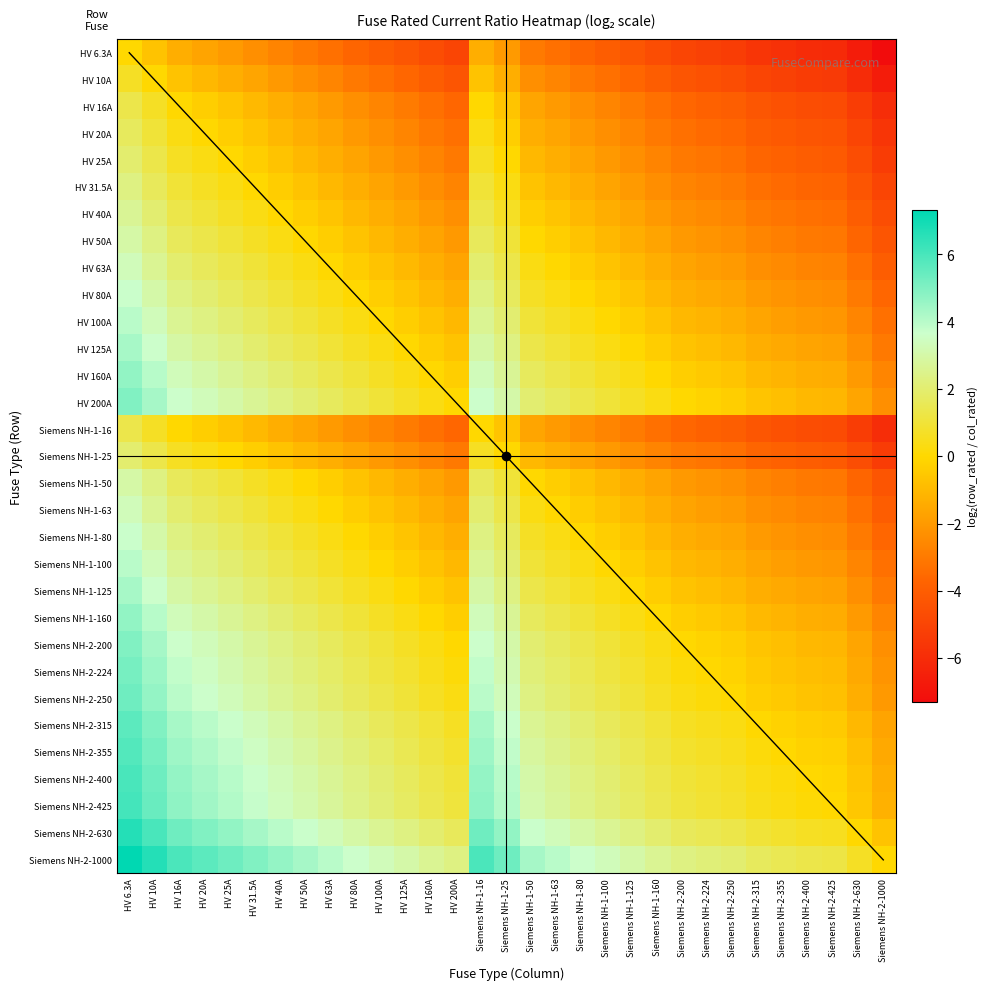

Reading right to left, list all the values displayed in this chart.

HV 6.3A: Siemens NH-2-1000=-7.3	Siemens NH-2-630=-6.6	Siemens NH-2-425=-6.1	Siemens NH-2-400=-6.0	Siemens NH-2-355=-5.8	Siemens NH-2-315=-5.6	Siemens NH-2-250=-5.3	Siemens NH-2-224=-5.2	Siemens NH-2-200=-5.0	Siemens NH-1-160=-4.7	Siemens NH-1-125=-4.3	Siemens NH-1-100=-4.0	Siemens NH-1-80=-3.7	Siemens NH-1-63=-3.3	Siemens NH-1-50=-3.0	Siemens NH-1-25=-2.0	Siemens NH-1-16=-1.3	HV 200A=-5.0	HV 160A=-4.7	HV 125A=-4.3	HV 100A=-4.0	HV 80A=-3.7	HV 63A=-3.3	HV 50A=-3.0	HV 40A=-2.7	HV 31.5A=-2.3	HV 25A=-2.0	HV 20A=-1.7	HV 16A=-1.3	HV 10A=-0.7	HV 6.3A=0.0
HV 10A: Siemens NH-2-1000=-6.6	Siemens NH-2-630=-6.0	Siemens NH-2-425=-5.4	Siemens NH-2-400=-5.3	Siemens NH-2-355=-5.1	Siemens NH-2-315=-5.0	Siemens NH-2-250=-4.6	Siemens NH-2-224=-4.5	Siemens NH-2-200=-4.3	Siemens NH-1-160=-4.0	Siemens NH-1-125=-3.6	Siemens NH-1-100=-3.3	Siemens NH-1-80=-3.0	Siemens NH-1-63=-2.7	Siemens NH-1-50=-2.3	Siemens NH-1-25=-1.3	Siemens NH-1-16=-0.7	HV 200A=-4.3	HV 160A=-4.0	HV 125A=-3.6	HV 100A=-3.3	HV 80A=-3.0	HV 63A=-2.7	HV 50A=-2.3	HV 40A=-2.0	HV 31.5A=-1.7	HV 25A=-1.3	HV 20A=-1.0	HV 16A=-0.7	HV 10A=0.0	HV 6.3A=0.7
HV 16A: Siemens NH-2-1000=-6.0	Siemens NH-2-630=-5.3	Siemens NH-2-425=-4.7	Siemens NH-2-400=-4.6	Siemens NH-2-355=-4.5	Siemens NH-2-315=-4.3	Siemens NH-2-250=-4.0	Siemens NH-2-224=-3.8	Siemens NH-2-200=-3.6	Siemens NH-1-160=-3.3	Siemens NH-1-125=-3.0	Siemens NH-1-100=-2.6	Siemens NH-1-80=-2.3	Siemens NH-1-63=-2.0	Siemens NH-1-50=-1.6	Siemens NH-1-25=-0.6	Siemens NH-1-16=0.0	HV 200A=-3.6	HV 160A=-3.3	HV 125A=-3.0	HV 100A=-2.6	HV 80A=-2.3	HV 63A=-2.0	HV 50A=-1.6	HV 40A=-1.3	HV 31.5A=-1.0	HV 25A=-0.6	HV 20A=-0.3	HV 16A=0.0	HV 10A=0.7	HV 6.3A=1.3
HV 20A: Siemens NH-2-1000=-5.6	Siemens NH-2-630=-5.0	Siemens NH-2-425=-4.4	Siemens NH-2-400=-4.3	Siemens NH-2-355=-4.1	Siemens NH-2-315=-4.0	Siemens NH-2-250=-3.6	Siemens NH-2-224=-3.5	Siemens NH-2-200=-3.3	Siemens NH-1-160=-3.0	Siemens NH-1-125=-2.6	Siemens NH-1-100=-2.3	Siemens NH-1-80=-2.0	Siemens NH-1-63=-1.7	Siemens NH-1-50=-1.3	Siemens NH-1-25=-0.3	Siemens NH-1-16=0.3	HV 200A=-3.3	HV 160A=-3.0	HV 125A=-2.6	HV 100A=-2.3	HV 80A=-2.0	HV 63A=-1.7	HV 50A=-1.3	HV 40A=-1.0	HV 31.5A=-0.7	HV 25A=-0.3	HV 20A=0.0	HV 16A=0.3	HV 10A=1.0	HV 6.3A=1.7
HV 25A: Siemens NH-2-1000=-5.3	Siemens NH-2-630=-4.7	Siemens NH-2-425=-4.1	Siemens NH-2-400=-4.0	Siemens NH-2-355=-3.8	Siemens NH-2-315=-3.7	Siemens NH-2-250=-3.3	Siemens NH-2-224=-3.2	Siemens NH-2-200=-3.0	Siemens NH-1-160=-2.7	Siemens NH-1-125=-2.3	Siemens NH-1-100=-2.0	Siemens NH-1-80=-1.7	Siemens NH-1-63=-1.3	Siemens NH-1-50=-1.0	Siemens NH-1-25=0.0	Siemens NH-1-16=0.6	HV 200A=-3.0	HV 160A=-2.7	HV 125A=-2.3	HV 100A=-2.0	HV 80A=-1.7	HV 63A=-1.3	HV 50A=-1.0	HV 40A=-0.7	HV 31.5A=-0.3	HV 25A=0.0	HV 20A=0.3	HV 16A=0.6	HV 10A=1.3	HV 6.3A=2.0
HV 31.5A: Siemens NH-2-1000=-5.0	Siemens NH-2-630=-4.3	Siemens NH-2-425=-3.8	Siemens NH-2-400=-3.7	Siemens NH-2-355=-3.5	Siemens NH-2-315=-3.3	Siemens NH-2-250=-3.0	Siemens NH-2-224=-2.8	Siemens NH-2-200=-2.7	Siemens NH-1-160=-2.3	Siemens NH-1-125=-2.0	Siemens NH-1-100=-1.7	Siemens NH-1-80=-1.3	Siemens NH-1-63=-1.0	Siemens NH-1-50=-0.7	Siemens NH-1-25=0.3	Siemens NH-1-16=1.0	HV 200A=-2.7	HV 160A=-2.3	HV 125A=-2.0	HV 100A=-1.7	HV 80A=-1.3	HV 63A=-1.0	HV 50A=-0.7	HV 40A=-0.3	HV 31.5A=0.0	HV 25A=0.3	HV 20A=0.7	HV 16A=1.0	HV 10A=1.7	HV 6.3A=2.3
HV 40A: Siemens NH-2-1000=-4.6	Siemens NH-2-630=-4.0	Siemens NH-2-425=-3.4	Siemens NH-2-400=-3.3	Siemens NH-2-355=-3.1	Siemens NH-2-315=-3.0	Siemens NH-2-250=-2.6	Siemens NH-2-224=-2.5	Siemens NH-2-200=-2.3	Siemens NH-1-160=-2.0	Siemens NH-1-125=-1.6	Siemens NH-1-100=-1.3	Siemens NH-1-80=-1.0	Siemens NH-1-63=-0.7	Siemens NH-1-50=-0.3	Siemens NH-1-25=0.7	Siemens NH-1-16=1.3	HV 200A=-2.3	HV 160A=-2.0	HV 125A=-1.6	HV 100A=-1.3	HV 80A=-1.0	HV 63A=-0.7	HV 50A=-0.3	HV 40A=0.0	HV 31.5A=0.3	HV 25A=0.7	HV 20A=1.0	HV 16A=1.3	HV 10A=2.0	HV 6.3A=2.7
HV 50A: Siemens NH-2-1000=-4.3	Siemens NH-2-630=-3.7	Siemens NH-2-425=-3.1	Siemens NH-2-400=-3.0	Siemens NH-2-355=-2.8	Siemens NH-2-315=-2.7	Siemens NH-2-250=-2.3	Siemens NH-2-224=-2.2	Siemens NH-2-200=-2.0	Siemens NH-1-160=-1.7	Siemens NH-1-125=-1.3	Siemens NH-1-100=-1.0	Siemens NH-1-80=-0.7	Siemens NH-1-63=-0.3	Siemens NH-1-50=0.0	Siemens NH-1-25=1.0	Siemens NH-1-16=1.6	HV 200A=-2.0	HV 160A=-1.7	HV 125A=-1.3	HV 100A=-1.0	HV 80A=-0.7	HV 63A=-0.3	HV 50A=0.0	HV 40A=0.3	HV 31.5A=0.7	HV 25A=1.0	HV 20A=1.3	HV 16A=1.6	HV 10A=2.3	HV 6.3A=3.0
HV 63A: Siemens NH-2-1000=-4.0	Siemens NH-2-630=-3.3	Siemens NH-2-425=-2.8	Siemens NH-2-400=-2.7	Siemens NH-2-355=-2.5	Siemens NH-2-315=-2.3	Siemens NH-2-250=-2.0	Siemens NH-2-224=-1.8	Siemens NH-2-200=-1.7	Siemens NH-1-160=-1.3	Siemens NH-1-125=-1.0	Siemens NH-1-100=-0.7	Siemens NH-1-80=-0.3	Siemens NH-1-63=0.0	Siemens NH-1-50=0.3	Siemens NH-1-25=1.3	Siemens NH-1-16=2.0	HV 200A=-1.7	HV 160A=-1.3	HV 125A=-1.0	HV 100A=-0.7	HV 80A=-0.3	HV 63A=0.0	HV 50A=0.3	HV 40A=0.7	HV 31.5A=1.0	HV 25A=1.3	HV 20A=1.7	HV 16A=2.0	HV 10A=2.7	HV 6.3A=3.3
HV 80A: Siemens NH-2-1000=-3.6	Siemens NH-2-630=-3.0	Siemens NH-2-425=-2.4	Siemens NH-2-400=-2.3	Siemens NH-2-355=-2.1	Siemens NH-2-315=-2.0	Siemens NH-2-250=-1.6	Siemens NH-2-224=-1.5	Siemens NH-2-200=-1.3	Siemens NH-1-160=-1.0	Siemens NH-1-125=-0.6	Siemens NH-1-100=-0.3	Siemens NH-1-80=0.0	Siemens NH-1-63=0.3	Siemens NH-1-50=0.7	Siemens NH-1-25=1.7	Siemens NH-1-16=2.3	HV 200A=-1.3	HV 160A=-1.0	HV 125A=-0.6	HV 100A=-0.3	HV 80A=0.0	HV 63A=0.3	HV 50A=0.7	HV 40A=1.0	HV 31.5A=1.3	HV 25A=1.7	HV 20A=2.0	HV 16A=2.3	HV 10A=3.0	HV 6.3A=3.7
HV 100A: Siemens NH-2-1000=-3.3	Siemens NH-2-630=-2.7	Siemens NH-2-425=-2.1	Siemens NH-2-400=-2.0	Siemens NH-2-355=-1.8	Siemens NH-2-315=-1.7	Siemens NH-2-250=-1.3	Siemens NH-2-224=-1.2	Siemens NH-2-200=-1.0	Siemens NH-1-160=-0.7	Siemens NH-1-125=-0.3	Siemens NH-1-100=0.0	Siemens NH-1-80=0.3	Siemens NH-1-63=0.7	Siemens NH-1-50=1.0	Siemens NH-1-25=2.0	Siemens NH-1-16=2.6	HV 200A=-1.0	HV 160A=-0.7	HV 125A=-0.3	HV 100A=0.0	HV 80A=0.3	HV 63A=0.7	HV 50A=1.0	HV 40A=1.3	HV 31.5A=1.7	HV 25A=2.0	HV 20A=2.3	HV 16A=2.6	HV 10A=3.3	HV 6.3A=4.0
HV 125A: Siemens NH-2-1000=-3.0	Siemens NH-2-630=-2.3	Siemens NH-2-425=-1.8	Siemens NH-2-400=-1.7	Siemens NH-2-355=-1.5	Siemens NH-2-315=-1.3	Siemens NH-2-250=-1.0	Siemens NH-2-224=-0.8	Siemens NH-2-200=-0.7	Siemens NH-1-160=-0.4	Siemens NH-1-125=0.0	Siemens NH-1-100=0.3	Siemens NH-1-80=0.6	Siemens NH-1-63=1.0	Siemens NH-1-50=1.3	Siemens NH-1-25=2.3	Siemens NH-1-16=3.0	HV 200A=-0.7	HV 160A=-0.4	HV 125A=0.0	HV 100A=0.3	HV 80A=0.6	HV 63A=1.0	HV 50A=1.3	HV 40A=1.6	HV 31.5A=2.0	HV 25A=2.3	HV 20A=2.6	HV 16A=3.0	HV 10A=3.6	HV 6.3A=4.3
HV 160A: Siemens NH-2-1000=-2.6	Siemens NH-2-630=-2.0	Siemens NH-2-425=-1.4	Siemens NH-2-400=-1.3	Siemens NH-2-355=-1.1	Siemens NH-2-315=-1.0	Siemens NH-2-250=-0.6	Siemens NH-2-224=-0.5	Siemens NH-2-200=-0.3	Siemens NH-1-160=0.0	Siemens NH-1-125=0.4	Siemens NH-1-100=0.7	Siemens NH-1-80=1.0	Siemens NH-1-63=1.3	Siemens NH-1-50=1.7	Siemens NH-1-25=2.7	Siemens NH-1-16=3.3	HV 200A=-0.3	HV 160A=0.0	HV 125A=0.4	HV 100A=0.7	HV 80A=1.0	HV 63A=1.3	HV 50A=1.7	HV 40A=2.0	HV 31.5A=2.3	HV 25A=2.7	HV 20A=3.0	HV 16A=3.3	HV 10A=4.0	HV 6.3A=4.7
HV 200A: Siemens NH-2-1000=-2.3	Siemens NH-2-630=-1.7	Siemens NH-2-425=-1.1	Siemens NH-2-400=-1.0	Siemens NH-2-355=-0.8	Siemens NH-2-315=-0.7	Siemens NH-2-250=-0.3	Siemens NH-2-224=-0.2	Siemens NH-2-200=0.0	Siemens NH-1-160=0.3	Siemens NH-1-125=0.7	Siemens NH-1-100=1.0	Siemens NH-1-80=1.3	Siemens NH-1-63=1.7	Siemens NH-1-50=2.0	Siemens NH-1-25=3.0	Siemens NH-1-16=3.6	HV 200A=0.0	HV 160A=0.3	HV 125A=0.7	HV 100A=1.0	HV 80A=1.3	HV 63A=1.7	HV 50A=2.0	HV 40A=2.3	HV 31.5A=2.7	HV 25A=3.0	HV 20A=3.3	HV 16A=3.6	HV 10A=4.3	HV 6.3A=5.0
Siemens NH-1-16: Siemens NH-2-1000=-6.0	Siemens NH-2-630=-5.3	Siemens NH-2-425=-4.7	Siemens NH-2-400=-4.6	Siemens NH-2-355=-4.5	Siemens NH-2-315=-4.3	Siemens NH-2-250=-4.0	Siemens NH-2-224=-3.8	Siemens NH-2-200=-3.6	Siemens NH-1-160=-3.3	Siemens NH-1-125=-3.0	Siemens NH-1-100=-2.6	Siemens NH-1-80=-2.3	Siemens NH-1-63=-2.0	Siemens NH-1-50=-1.6	Siemens NH-1-25=-0.6	Siemens NH-1-16=0.0	HV 200A=-3.6	HV 160A=-3.3	HV 125A=-3.0	HV 100A=-2.6	HV 80A=-2.3	HV 63A=-2.0	HV 50A=-1.6	HV 40A=-1.3	HV 31.5A=-1.0	HV 25A=-0.6	HV 20A=-0.3	HV 16A=0.0	HV 10A=0.7	HV 6.3A=1.3
Siemens NH-1-25: Siemens NH-2-1000=-5.3	Siemens NH-2-630=-4.7	Siemens NH-2-425=-4.1	Siemens NH-2-400=-4.0	Siemens NH-2-355=-3.8	Siemens NH-2-315=-3.7	Siemens NH-2-250=-3.3	Siemens NH-2-224=-3.2	Siemens NH-2-200=-3.0	Siemens NH-1-160=-2.7	Siemens NH-1-125=-2.3	Siemens NH-1-100=-2.0	Siemens NH-1-80=-1.7	Siemens NH-1-63=-1.3	Siemens NH-1-50=-1.0	Siemens NH-1-25=0.0	Siemens NH-1-16=0.6	HV 200A=-3.0	HV 160A=-2.7	HV 125A=-2.3	HV 100A=-2.0	HV 80A=-1.7	HV 63A=-1.3	HV 50A=-1.0	HV 40A=-0.7	HV 31.5A=-0.3	HV 25A=0.0	HV 20A=0.3	HV 16A=0.6	HV 10A=1.3	HV 6.3A=2.0
Siemens NH-1-50: Siemens NH-2-1000=-4.3	Siemens NH-2-630=-3.7	Siemens NH-2-425=-3.1	Siemens NH-2-400=-3.0	Siemens NH-2-355=-2.8	Siemens NH-2-315=-2.7	Siemens NH-2-250=-2.3	Siemens NH-2-224=-2.2	Siemens NH-2-200=-2.0	Siemens NH-1-160=-1.7	Siemens NH-1-125=-1.3	Siemens NH-1-100=-1.0	Siemens NH-1-80=-0.7	Siemens NH-1-63=-0.3	Siemens NH-1-50=0.0	Siemens NH-1-25=1.0	Siemens NH-1-16=1.6	HV 200A=-2.0	HV 160A=-1.7	HV 125A=-1.3	HV 100A=-1.0	HV 80A=-0.7	HV 63A=-0.3	HV 50A=0.0	HV 40A=0.3	HV 31.5A=0.7	HV 25A=1.0	HV 20A=1.3	HV 16A=1.6	HV 10A=2.3	HV 6.3A=3.0
Siemens NH-1-63: Siemens NH-2-1000=-4.0	Siemens NH-2-630=-3.3	Siemens NH-2-425=-2.8	Siemens NH-2-400=-2.7	Siemens NH-2-355=-2.5	Siemens NH-2-315=-2.3	Siemens NH-2-250=-2.0	Siemens NH-2-224=-1.8	Siemens NH-2-200=-1.7	Siemens NH-1-160=-1.3	Siemens NH-1-125=-1.0	Siemens NH-1-100=-0.7	Siemens NH-1-80=-0.3	Siemens NH-1-63=0.0	Siemens NH-1-50=0.3	Siemens NH-1-25=1.3	Siemens NH-1-16=2.0	HV 200A=-1.7	HV 160A=-1.3	HV 125A=-1.0	HV 100A=-0.7	HV 80A=-0.3	HV 63A=0.0	HV 50A=0.3	HV 40A=0.7	HV 31.5A=1.0	HV 25A=1.3	HV 20A=1.7	HV 16A=2.0	HV 10A=2.7	HV 6.3A=3.3
Siemens NH-1-80: Siemens NH-2-1000=-3.6	Siemens NH-2-630=-3.0	Siemens NH-2-425=-2.4	Siemens NH-2-400=-2.3	Siemens NH-2-355=-2.1	Siemens NH-2-315=-2.0	Siemens NH-2-250=-1.6	Siemens NH-2-224=-1.5	Siemens NH-2-200=-1.3	Siemens NH-1-160=-1.0	Siemens NH-1-125=-0.6	Siemens NH-1-100=-0.3	Siemens NH-1-80=0.0	Siemens NH-1-63=0.3	Siemens NH-1-50=0.7	Siemens NH-1-25=1.7	Siemens NH-1-16=2.3	HV 200A=-1.3	HV 160A=-1.0	HV 125A=-0.6	HV 100A=-0.3	HV 80A=0.0	HV 63A=0.3	HV 50A=0.7	HV 40A=1.0	HV 31.5A=1.3	HV 25A=1.7	HV 20A=2.0	HV 16A=2.3	HV 10A=3.0	HV 6.3A=3.7
Siemens NH-1-100: Siemens NH-2-1000=-3.3	Siemens NH-2-630=-2.7	Siemens NH-2-425=-2.1	Siemens NH-2-400=-2.0	Siemens NH-2-355=-1.8	Siemens NH-2-315=-1.7	Siemens NH-2-250=-1.3	Siemens NH-2-224=-1.2	Siemens NH-2-200=-1.0	Siemens NH-1-160=-0.7	Siemens NH-1-125=-0.3	Siemens NH-1-100=0.0	Siemens NH-1-80=0.3	Siemens NH-1-63=0.7	Siemens NH-1-50=1.0	Siemens NH-1-25=2.0	Siemens NH-1-16=2.6	HV 200A=-1.0	HV 160A=-0.7	HV 125A=-0.3	HV 100A=0.0	HV 80A=0.3	HV 63A=0.7	HV 50A=1.0	HV 40A=1.3	HV 31.5A=1.7	HV 25A=2.0	HV 20A=2.3	HV 16A=2.6	HV 10A=3.3	HV 6.3A=4.0
Siemens NH-1-125: Siemens NH-2-1000=-3.0	Siemens NH-2-630=-2.3	Siemens NH-2-425=-1.8	Siemens NH-2-400=-1.7	Siemens NH-2-355=-1.5	Siemens NH-2-315=-1.3	Siemens NH-2-250=-1.0	Siemens NH-2-224=-0.8	Siemens NH-2-200=-0.7	Siemens NH-1-160=-0.4	Siemens NH-1-125=0.0	Siemens NH-1-100=0.3	Siemens NH-1-80=0.6	Siemens NH-1-63=1.0	Siemens NH-1-50=1.3	Siemens NH-1-25=2.3	Siemens NH-1-16=3.0	HV 200A=-0.7	HV 160A=-0.4	HV 125A=0.0	HV 100A=0.3	HV 80A=0.6	HV 63A=1.0	HV 50A=1.3	HV 40A=1.6	HV 31.5A=2.0	HV 25A=2.3	HV 20A=2.6	HV 16A=3.0	HV 10A=3.6	HV 6.3A=4.3
Siemens NH-1-160: Siemens NH-2-1000=-2.6	Siemens NH-2-630=-2.0	Siemens NH-2-425=-1.4	Siemens NH-2-400=-1.3	Siemens NH-2-355=-1.1	Siemens NH-2-315=-1.0	Siemens NH-2-250=-0.6	Siemens NH-2-224=-0.5	Siemens NH-2-200=-0.3	Siemens NH-1-160=0.0	Siemens NH-1-125=0.4	Siemens NH-1-100=0.7	Siemens NH-1-80=1.0	Siemens NH-1-63=1.3	Siemens NH-1-50=1.7	Siemens NH-1-25=2.7	Siemens NH-1-16=3.3	HV 200A=-0.3	HV 160A=0.0	HV 125A=0.4	HV 100A=0.7	HV 80A=1.0	HV 63A=1.3	HV 50A=1.7	HV 40A=2.0	HV 31.5A=2.3	HV 25A=2.7	HV 20A=3.0	HV 16A=3.3	HV 10A=4.0	HV 6.3A=4.7
Siemens NH-2-200: Siemens NH-2-1000=-2.3	Siemens NH-2-630=-1.7	Siemens NH-2-425=-1.1	Siemens NH-2-400=-1.0	Siemens NH-2-355=-0.8	Siemens NH-2-315=-0.7	Siemens NH-2-250=-0.3	Siemens NH-2-224=-0.2	Siemens NH-2-200=0.0	Siemens NH-1-160=0.3	Siemens NH-1-125=0.7	Siemens NH-1-100=1.0	Siemens NH-1-80=1.3	Siemens NH-1-63=1.7	Siemens NH-1-50=2.0	Siemens NH-1-25=3.0	Siemens NH-1-16=3.6	HV 200A=0.0	HV 160A=0.3	HV 125A=0.7	HV 100A=1.0	HV 80A=1.3	HV 63A=1.7	HV 50A=2.0	HV 40A=2.3	HV 31.5A=2.7	HV 25A=3.0	HV 20A=3.3	HV 16A=3.6	HV 10A=4.3	HV 6.3A=5.0
Siemens NH-2-224: Siemens NH-2-1000=-2.2	Siemens NH-2-630=-1.5	Siemens NH-2-425=-0.9	Siemens NH-2-400=-0.8	Siemens NH-2-355=-0.7	Siemens NH-2-315=-0.5	Siemens NH-2-250=-0.2	Siemens NH-2-224=0.0	Siemens NH-2-200=0.2	Siemens NH-1-160=0.5	Siemens NH-1-125=0.8	Siemens NH-1-100=1.2	Siemens NH-1-80=1.5	Siemens NH-1-63=1.8	Siemens NH-1-50=2.2	Siemens NH-1-25=3.2	Siemens NH-1-16=3.8	HV 200A=0.2	HV 160A=0.5	HV 125A=0.8	HV 100A=1.2	HV 80A=1.5	HV 63A=1.8	HV 50A=2.2	HV 40A=2.5	HV 31.5A=2.8	HV 25A=3.2	HV 20A=3.5	HV 16A=3.8	HV 10A=4.5	HV 6.3A=5.2
Siemens NH-2-250: Siemens NH-2-1000=-2.0	Siemens NH-2-630=-1.3	Siemens NH-2-425=-0.8	Siemens NH-2-400=-0.7	Siemens NH-2-355=-0.5	Siemens NH-2-315=-0.3	Siemens NH-2-250=0.0	Siemens NH-2-224=0.2	Siemens NH-2-200=0.3	Siemens NH-1-160=0.6	Siemens NH-1-125=1.0	Siemens NH-1-100=1.3	Siemens NH-1-80=1.6	Siemens NH-1-63=2.0	Siemens NH-1-50=2.3	Siemens NH-1-25=3.3	Siemens NH-1-16=4.0	HV 200A=0.3	HV 160A=0.6	HV 125A=1.0	HV 100A=1.3	HV 80A=1.6	HV 63A=2.0	HV 50A=2.3	HV 40A=2.6	HV 31.5A=3.0	HV 25A=3.3	HV 20A=3.6	HV 16A=4.0	HV 10A=4.6	HV 6.3A=5.3
Siemens NH-2-315: Siemens NH-2-1000=-1.7	Siemens NH-2-630=-1.0	Siemens NH-2-425=-0.4	Siemens NH-2-400=-0.3	Siemens NH-2-355=-0.2	Siemens NH-2-315=0.0	Siemens NH-2-250=0.3	Siemens NH-2-224=0.5	Siemens NH-2-200=0.7	Siemens NH-1-160=1.0	Siemens NH-1-125=1.3	Siemens NH-1-100=1.7	Siemens NH-1-80=2.0	Siemens NH-1-63=2.3	Siemens NH-1-50=2.7	Siemens NH-1-25=3.7	Siemens NH-1-16=4.3	HV 200A=0.7	HV 160A=1.0	HV 125A=1.3	HV 100A=1.7	HV 80A=2.0	HV 63A=2.3	HV 50A=2.7	HV 40A=3.0	HV 31.5A=3.3	HV 25A=3.7	HV 20A=4.0	HV 16A=4.3	HV 10A=5.0	HV 6.3A=5.6
Siemens NH-2-355: Siemens NH-2-1000=-1.5	Siemens NH-2-630=-0.8	Siemens NH-2-425=-0.3	Siemens NH-2-400=-0.2	Siemens NH-2-355=0.0	Siemens NH-2-315=0.2	Siemens NH-2-250=0.5	Siemens NH-2-224=0.7	Siemens NH-2-200=0.8	Siemens NH-1-160=1.1	Siemens NH-1-125=1.5	Siemens NH-1-100=1.8	Siemens NH-1-80=2.1	Siemens NH-1-63=2.5	Siemens NH-1-50=2.8	Siemens NH-1-25=3.8	Siemens NH-1-16=4.5	HV 200A=0.8	HV 160A=1.1	HV 125A=1.5	HV 100A=1.8	HV 80A=2.1	HV 63A=2.5	HV 50A=2.8	HV 40A=3.1	HV 31.5A=3.5	HV 25A=3.8	HV 20A=4.1	HV 16A=4.5	HV 10A=5.1	HV 6.3A=5.8
Siemens NH-2-400: Siemens NH-2-1000=-1.3	Siemens NH-2-630=-0.7	Siemens NH-2-425=-0.1	Siemens NH-2-400=0.0	Siemens NH-2-355=0.2	Siemens NH-2-315=0.3	Siemens NH-2-250=0.7	Siemens NH-2-224=0.8	Siemens NH-2-200=1.0	Siemens NH-1-160=1.3	Siemens NH-1-125=1.7	Siemens NH-1-100=2.0	Siemens NH-1-80=2.3	Siemens NH-1-63=2.7	Siemens NH-1-50=3.0	Siemens NH-1-25=4.0	Siemens NH-1-16=4.6	HV 200A=1.0	HV 160A=1.3	HV 125A=1.7	HV 100A=2.0	HV 80A=2.3	HV 63A=2.7	HV 50A=3.0	HV 40A=3.3	HV 31.5A=3.7	HV 25A=4.0	HV 20A=4.3	HV 16A=4.6	HV 10A=5.3	HV 6.3A=6.0
Siemens NH-2-425: Siemens NH-2-1000=-1.2	Siemens NH-2-630=-0.6	Siemens NH-2-425=0.0	Siemens NH-2-400=0.1	Siemens NH-2-355=0.3	Siemens NH-2-315=0.4	Siemens NH-2-250=0.8	Siemens NH-2-224=0.9	Siemens NH-2-200=1.1	Siemens NH-1-160=1.4	Siemens NH-1-125=1.8	Siemens NH-1-100=2.1	Siemens NH-1-80=2.4	Siemens NH-1-63=2.8	Siemens NH-1-50=3.1	Siemens NH-1-25=4.1	Siemens NH-1-16=4.7	HV 200A=1.1	HV 160A=1.4	HV 125A=1.8	HV 100A=2.1	HV 80A=2.4	HV 63A=2.8	HV 50A=3.1	HV 40A=3.4	HV 31.5A=3.8	HV 25A=4.1	HV 20A=4.4	HV 16A=4.7	HV 10A=5.4	HV 6.3A=6.1
Siemens NH-2-630: Siemens NH-2-1000=-0.7	Siemens NH-2-630=0.0	Siemens NH-2-425=0.6	Siemens NH-2-400=0.7	Siemens NH-2-355=0.8	Siemens NH-2-315=1.0	Siemens NH-2-250=1.3	Siemens NH-2-224=1.5	Siemens NH-2-200=1.7	Siemens NH-1-160=2.0	Siemens NH-1-125=2.3	Siemens NH-1-100=2.7	Siemens NH-1-80=3.0	Siemens NH-1-63=3.3	Siemens NH-1-50=3.7	Siemens NH-1-25=4.7	Siemens NH-1-16=5.3	HV 200A=1.7	HV 160A=2.0	HV 125A=2.3	HV 100A=2.7	HV 80A=3.0	HV 63A=3.3	HV 50A=3.7	HV 40A=4.0	HV 31.5A=4.3	HV 25A=4.7	HV 20A=5.0	HV 16A=5.3	HV 10A=6.0	HV 6.3A=6.6
Siemens NH-2-1000: Siemens NH-2-1000=0.0	Siemens NH-2-630=0.7	Siemens NH-2-425=1.2	Siemens NH-2-400=1.3	Siemens NH-2-355=1.5	Siemens NH-2-315=1.7	Siemens NH-2-250=2.0	Siemens NH-2-224=2.2	Siemens NH-2-200=2.3	Siemens NH-1-160=2.6	Siemens NH-1-125=3.0	Siemens NH-1-100=3.3	Siemens NH-1-80=3.6	Siemens NH-1-63=4.0	Siemens NH-1-50=4.3	Siemens NH-1-25=5.3	Siemens NH-1-16=6.0	HV 200A=2.3	HV 160A=2.6	HV 125A=3.0	HV 100A=3.3	HV 80A=3.6	HV 63A=4.0	HV 50A=4.3	HV 40A=4.6	HV 31.5A=5.0	HV 25A=5.3	HV 20A=5.6	HV 16A=6.0	HV 10A=6.6	HV 6.3A=7.3